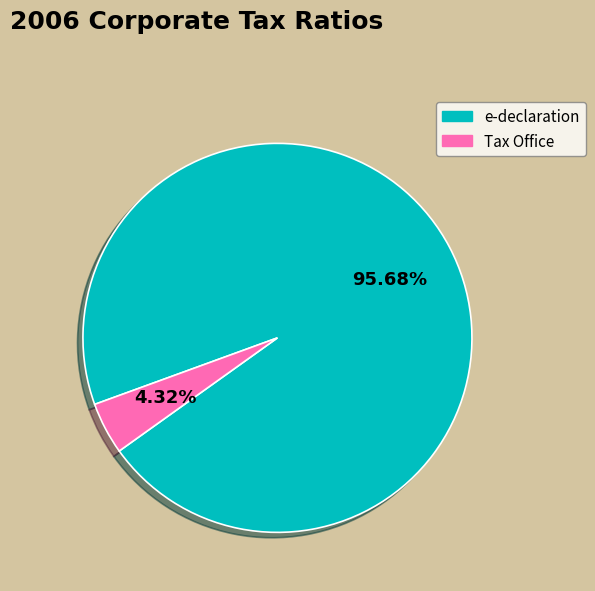

Which category has the smallest portion of the pie?

Tax Office